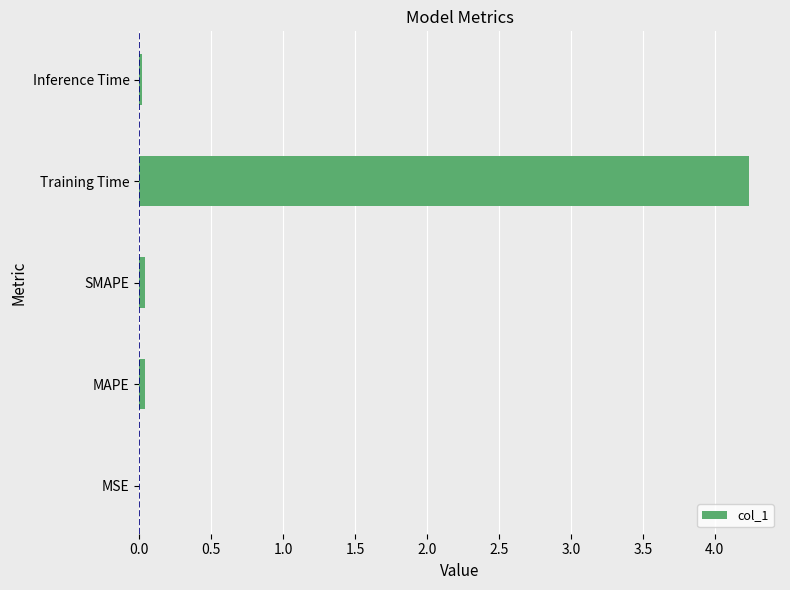

Is it true that the value at MSE is 0.0?

True